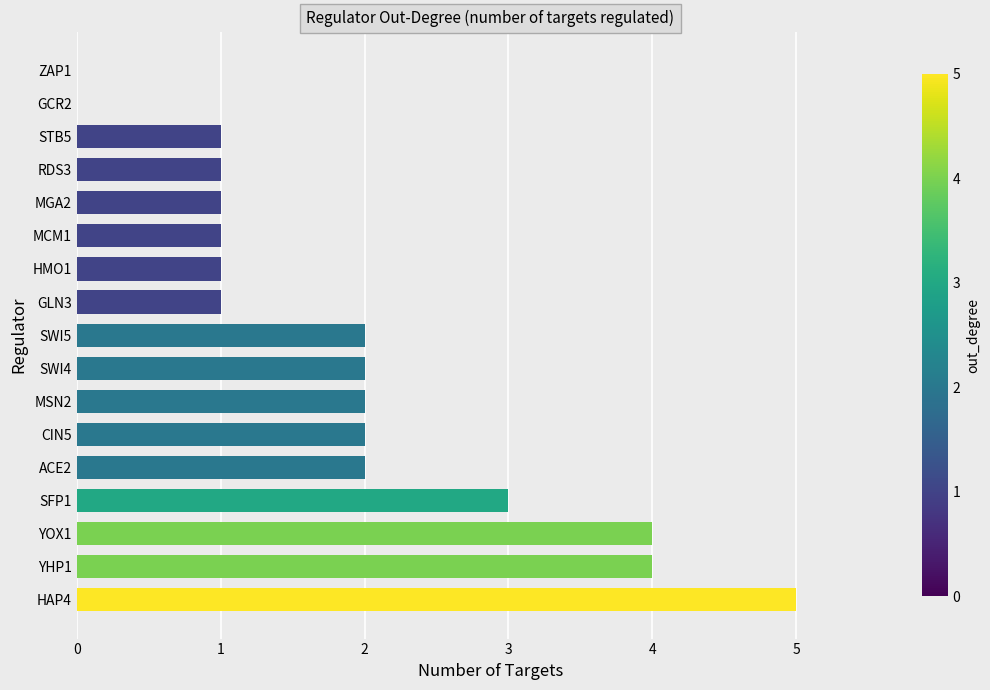

The value at HMO1 is 1. True or false?

True